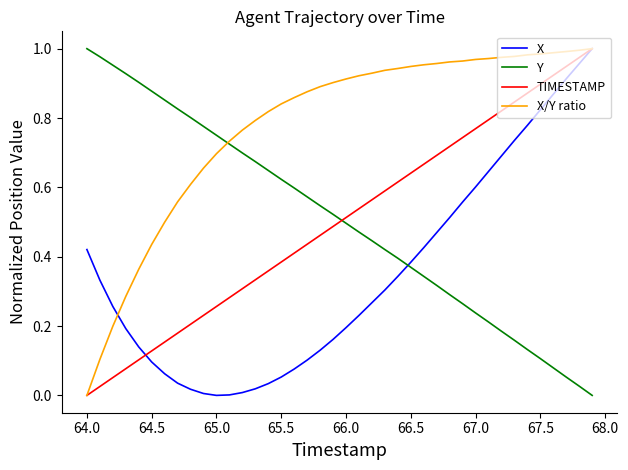

Which series has the largest total across all categories?

X/Y ratio